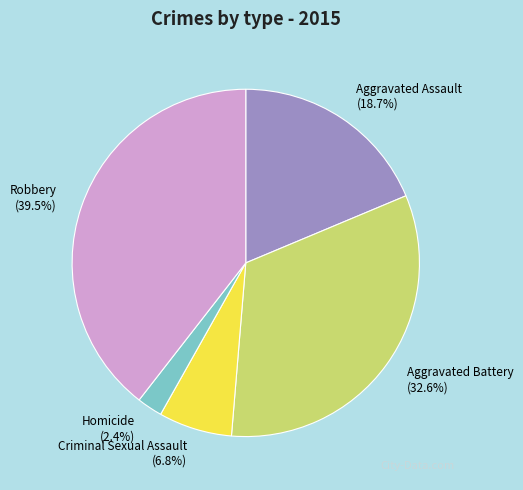

Which slice is the largest?

Robbery